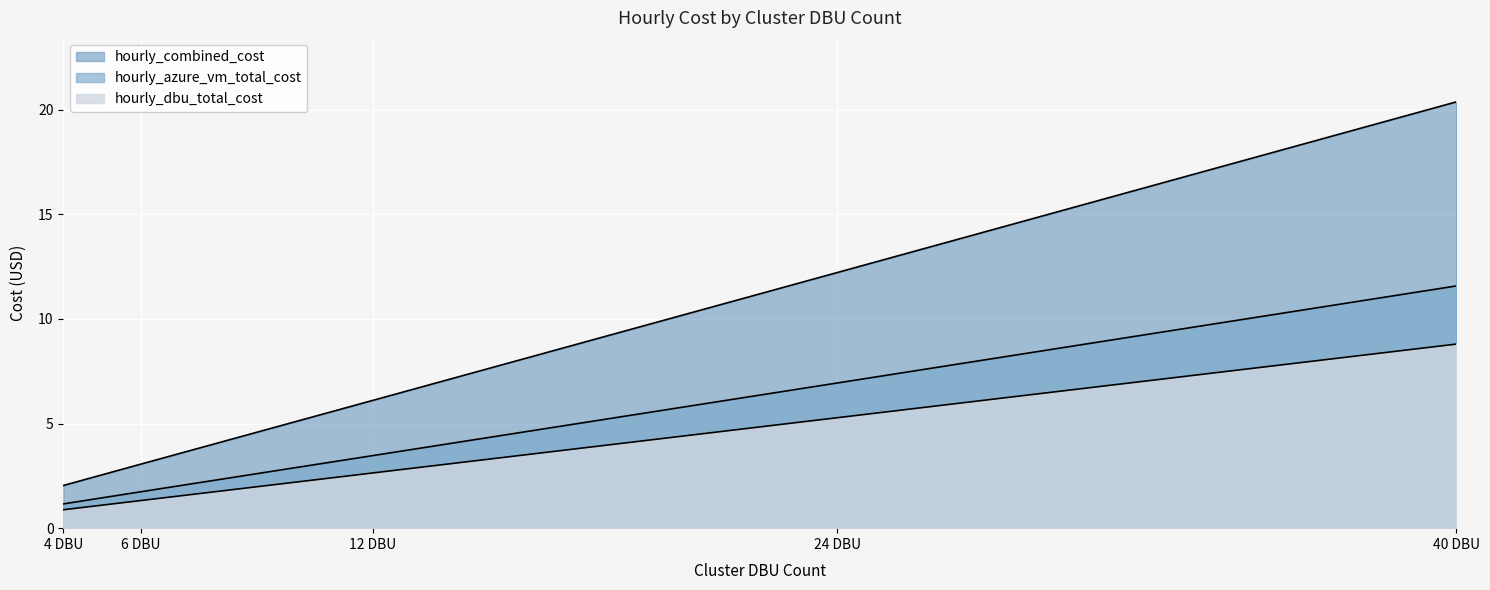

How many lines are shown in the chart?

3